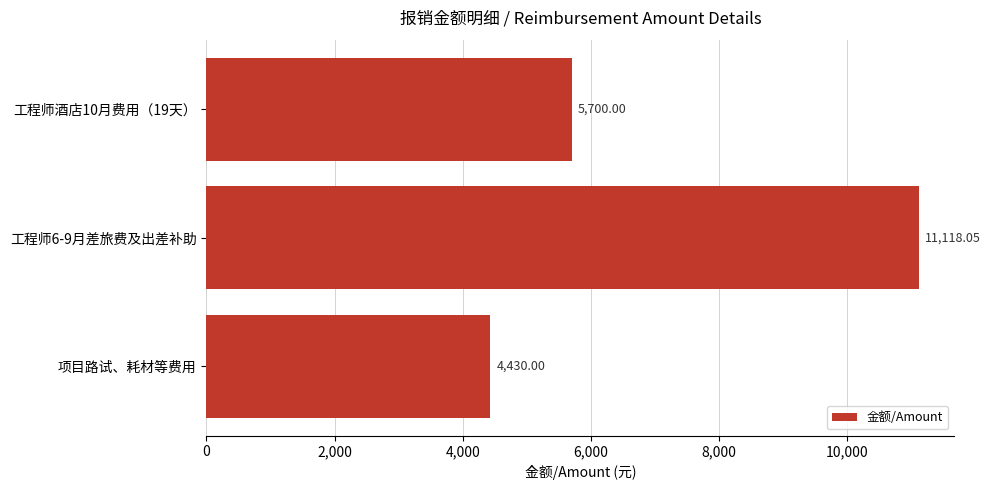

What is the average value?

7082.7